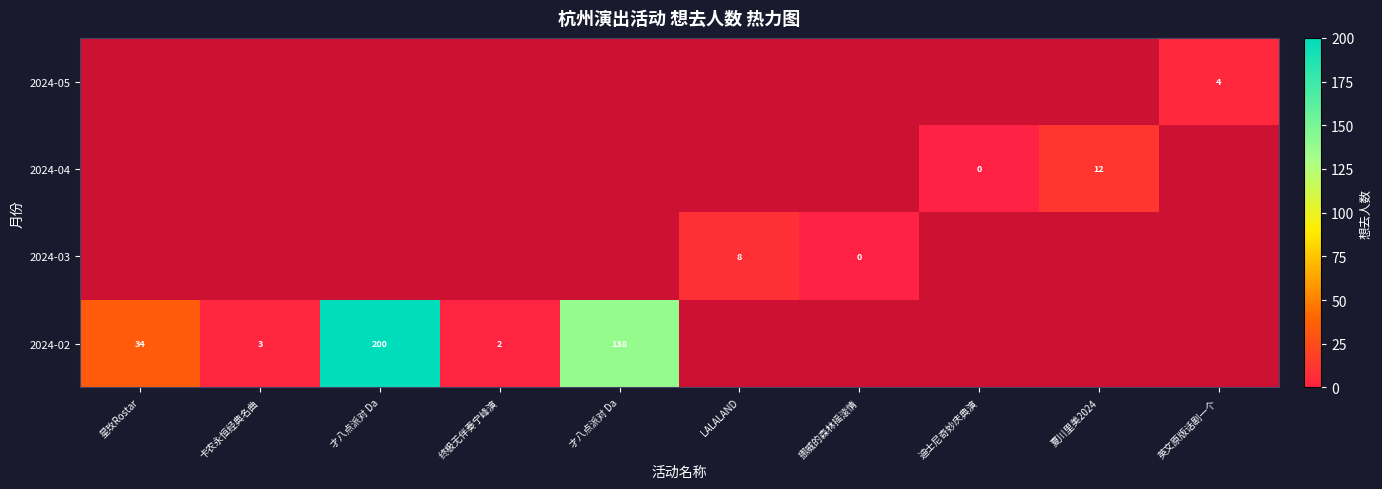

Which series has the widest spread of values?

2024-02